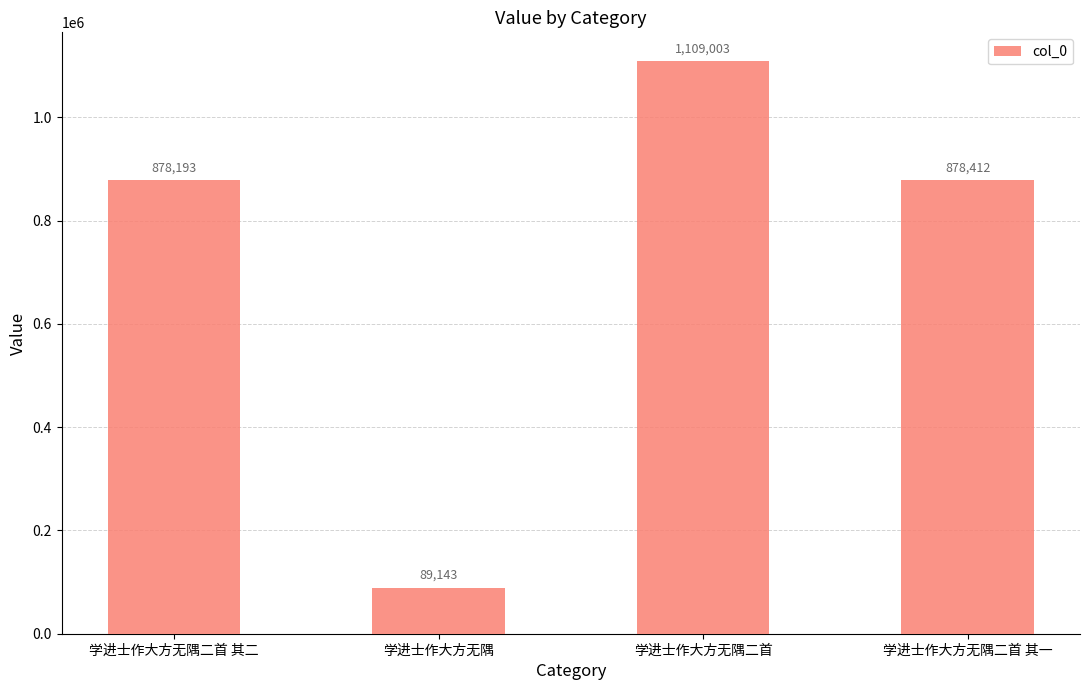

Reading left to right, what are all the values shown in this chart?

878193	89143	1109003	878412